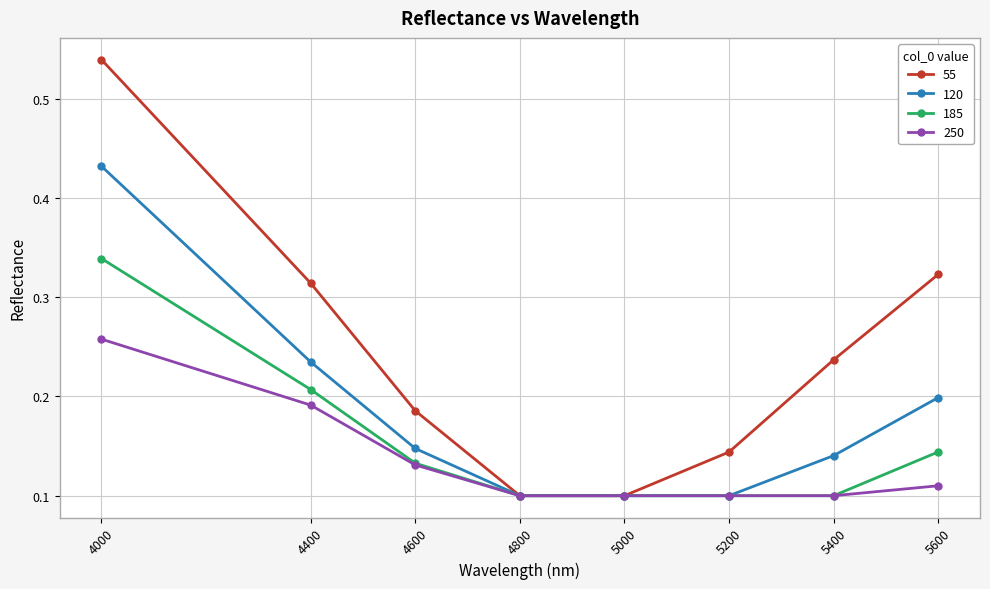

At which category is the sum across all series the highest?

4000